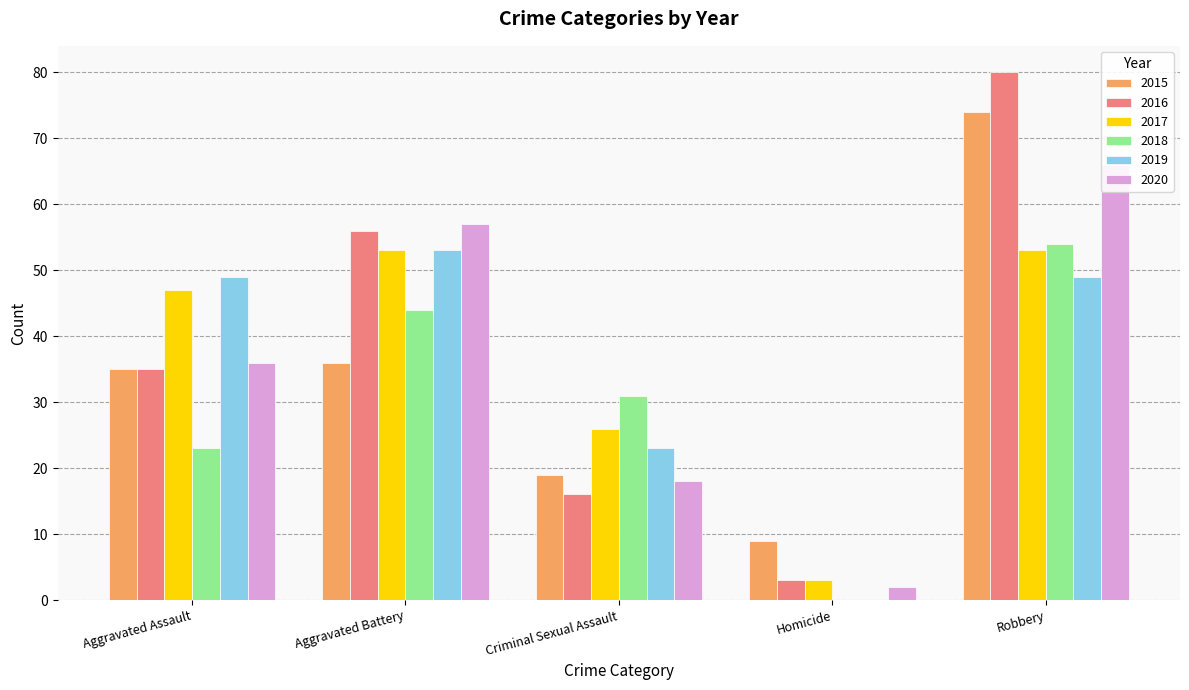

Does the chart contain any negative values?

No